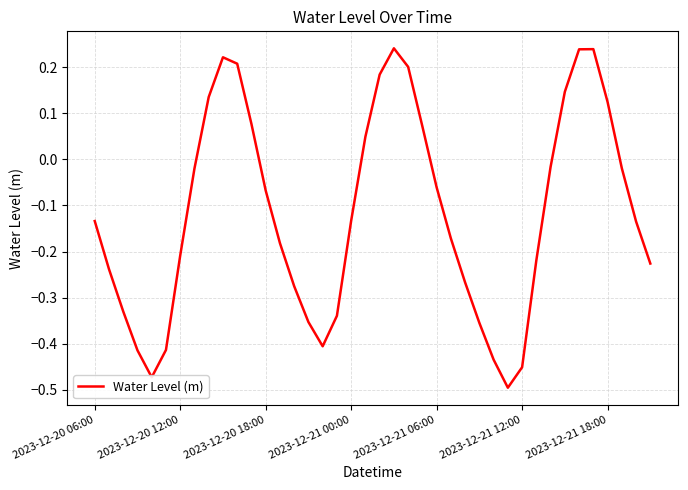

What is the difference between the maximum and minimum values?

0.7